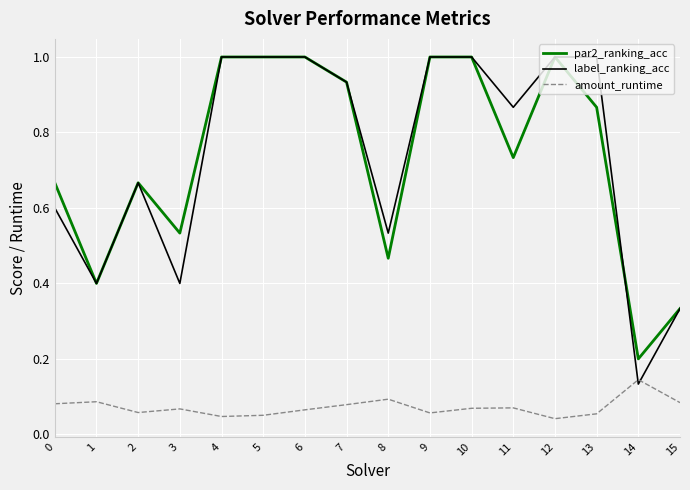

At which category does par2_ranking_acc reach its first local peak?

2